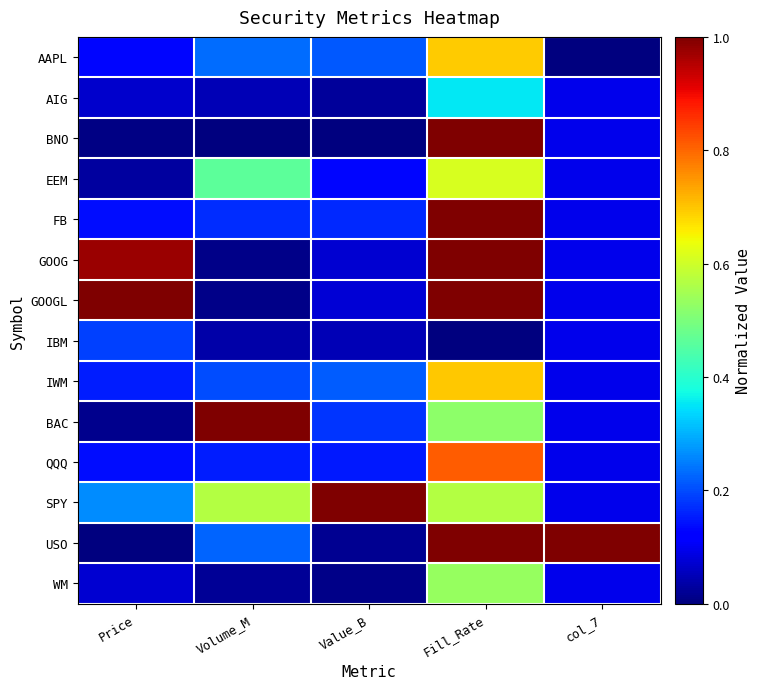

Between Value_B and col_7, which series saw the biggest shift?

USO